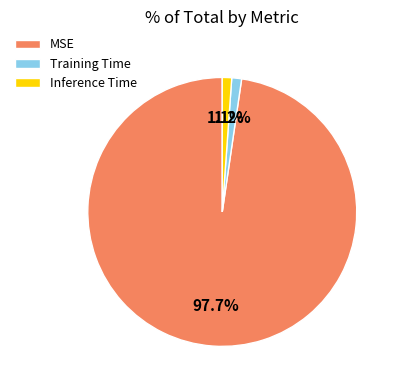

Count the number of slices in the pie.

3